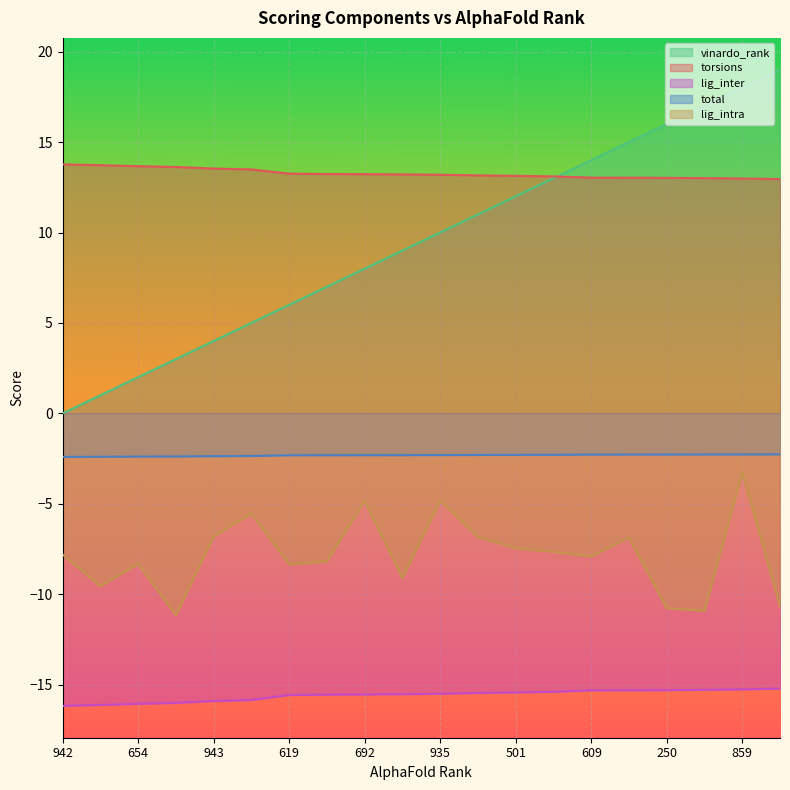

What is the value of the lig_intra point at the 9th from the left?

-4.8